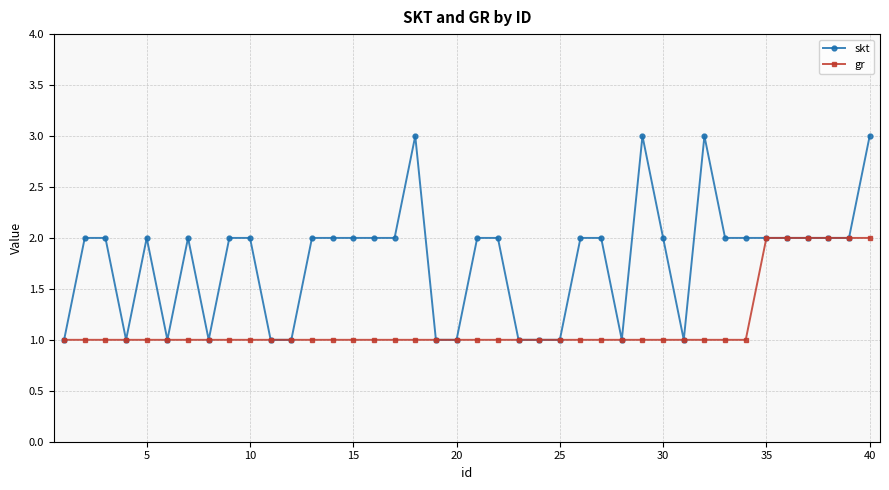

What is the value of the skt point at the 18th from the left?

3